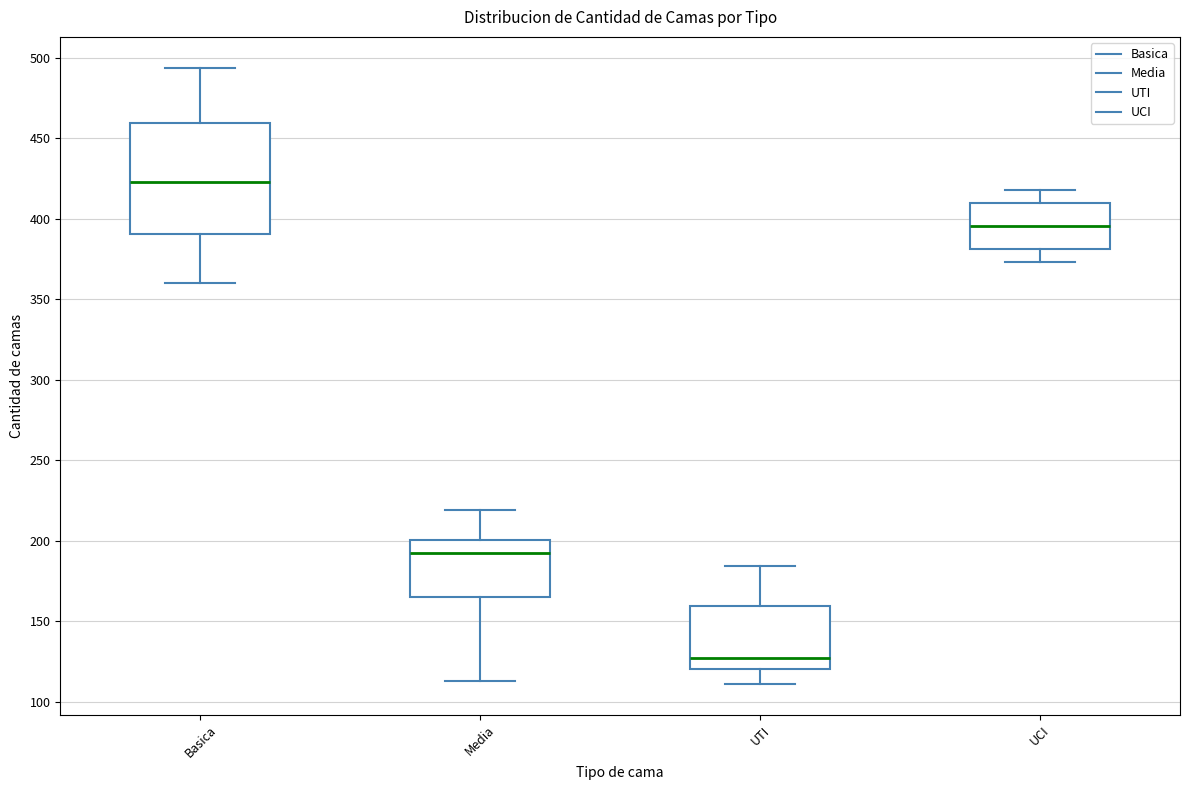

Where does the upper whisker of the box for Basica end on the y-axis? The values are not printed on the chart, so give them approximately, as read against the axis.

495